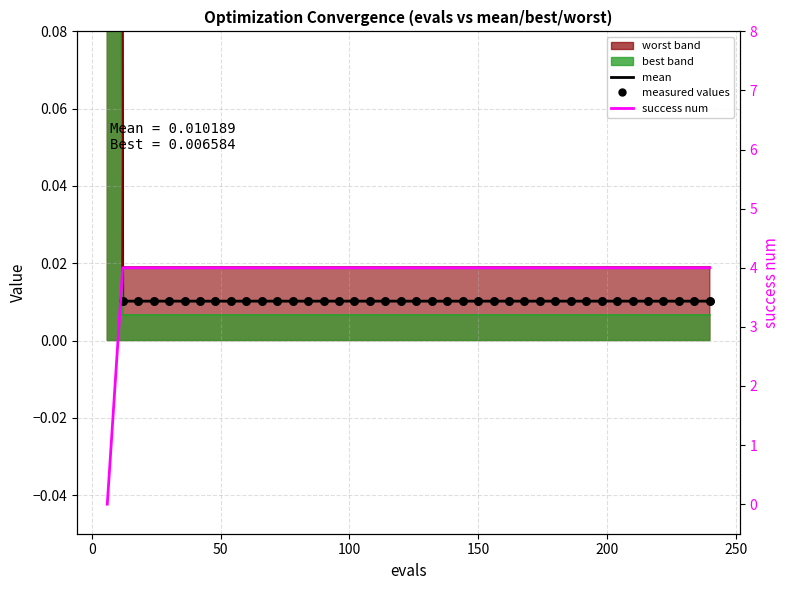

Is the value of success num at 18 greater than the value of worst at 50?

Yes